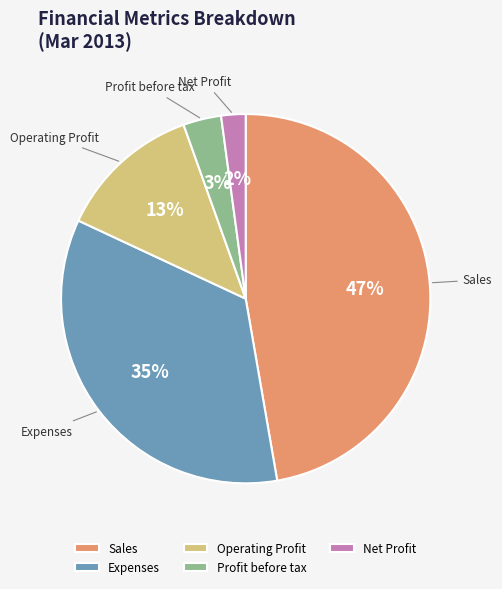

Which category has the smallest portion of the pie?

Net Profit